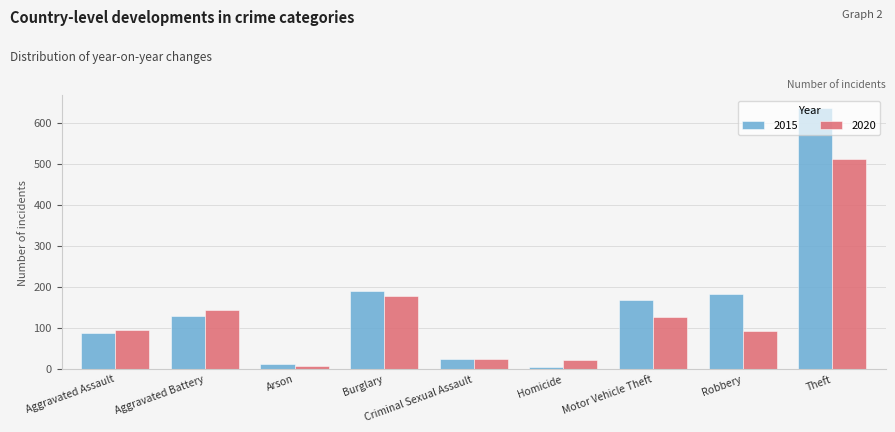

At which category is the sum across all series the highest?

Theft